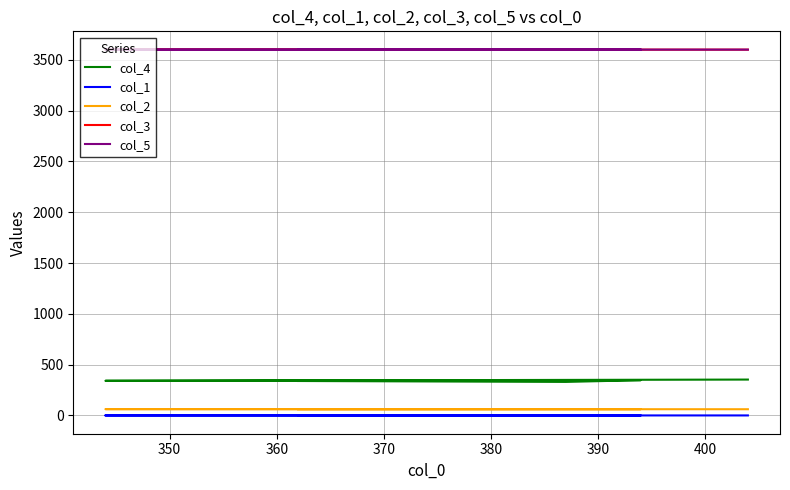

What is the value of the col_3 point at the 4th from the left?

3599.9